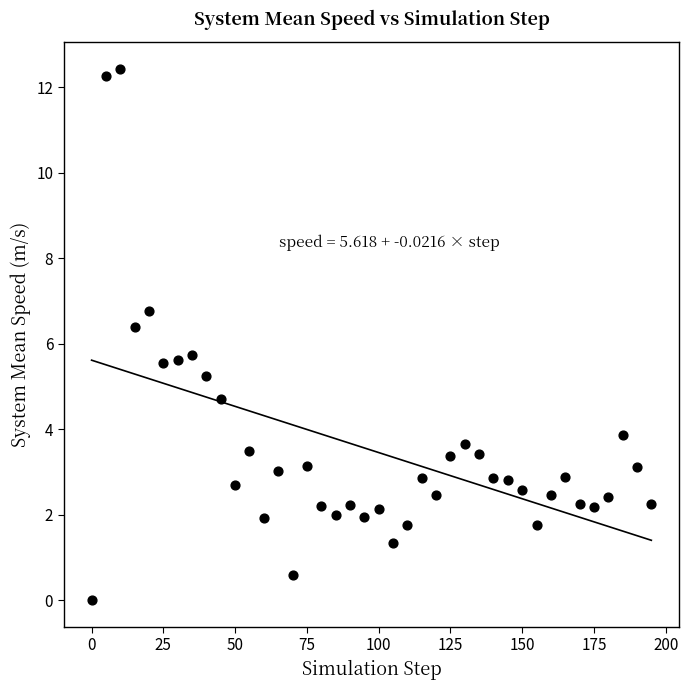

What is the range of Y values (max minus min)?

12.4